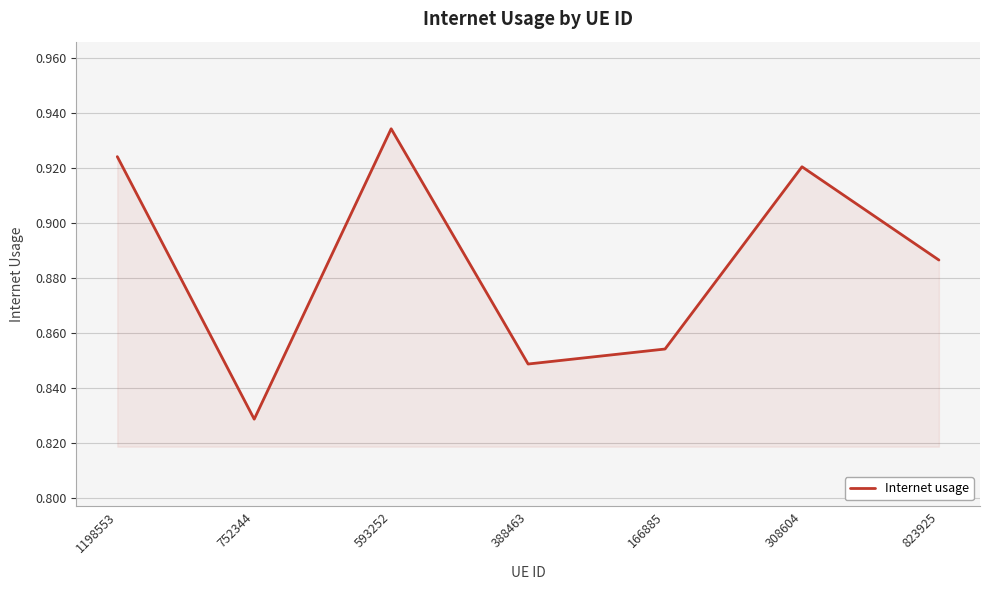

What position from the left is 308604?

6